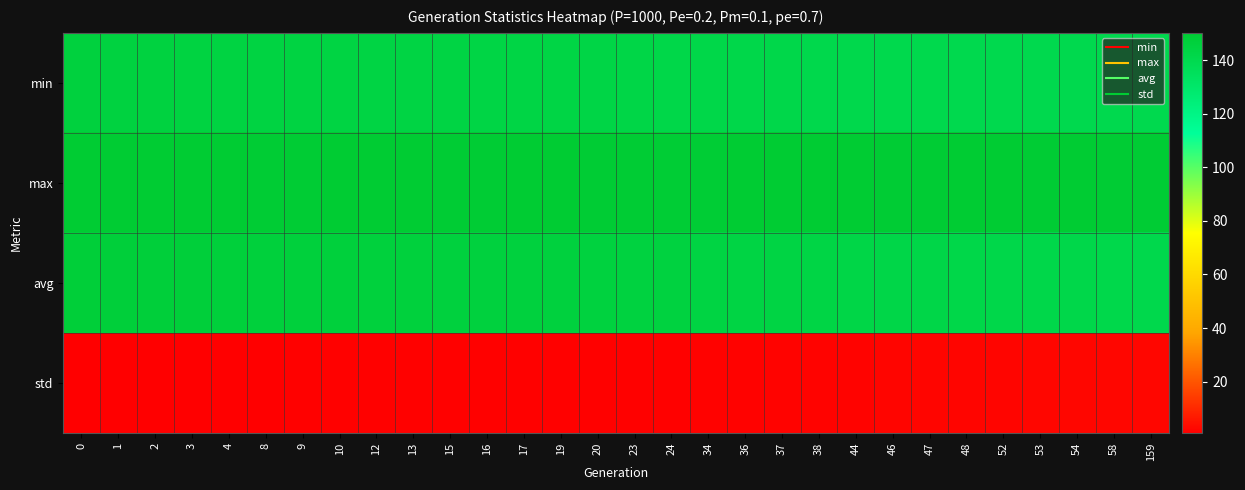

Which series changed the most between 19 and 20?

max